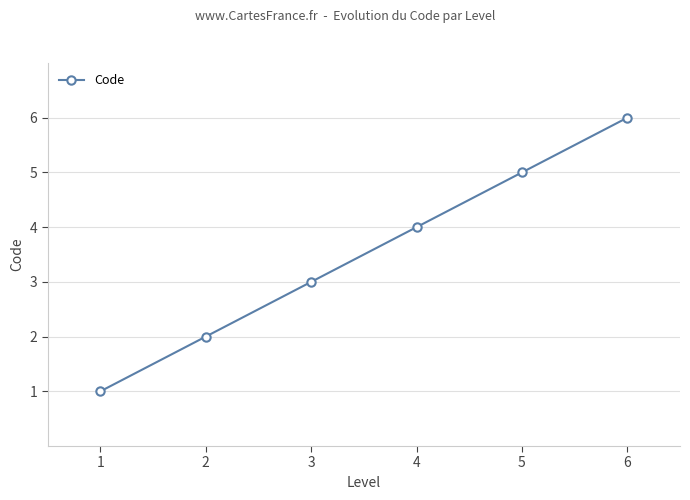

What is the difference between the maximum and minimum values?

5